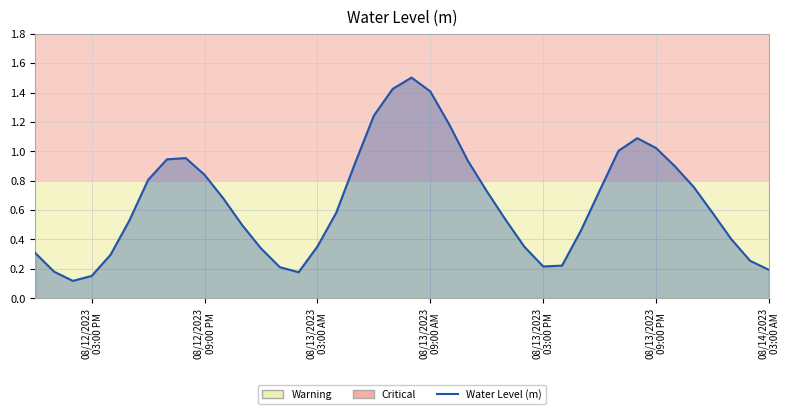

What is the maximum value shown in the chart?

1.5